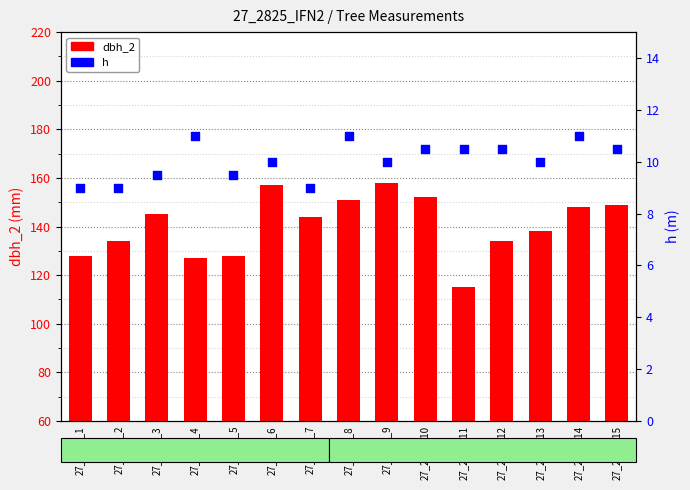

What is the total value across all series at 27_2825_9?

168.0